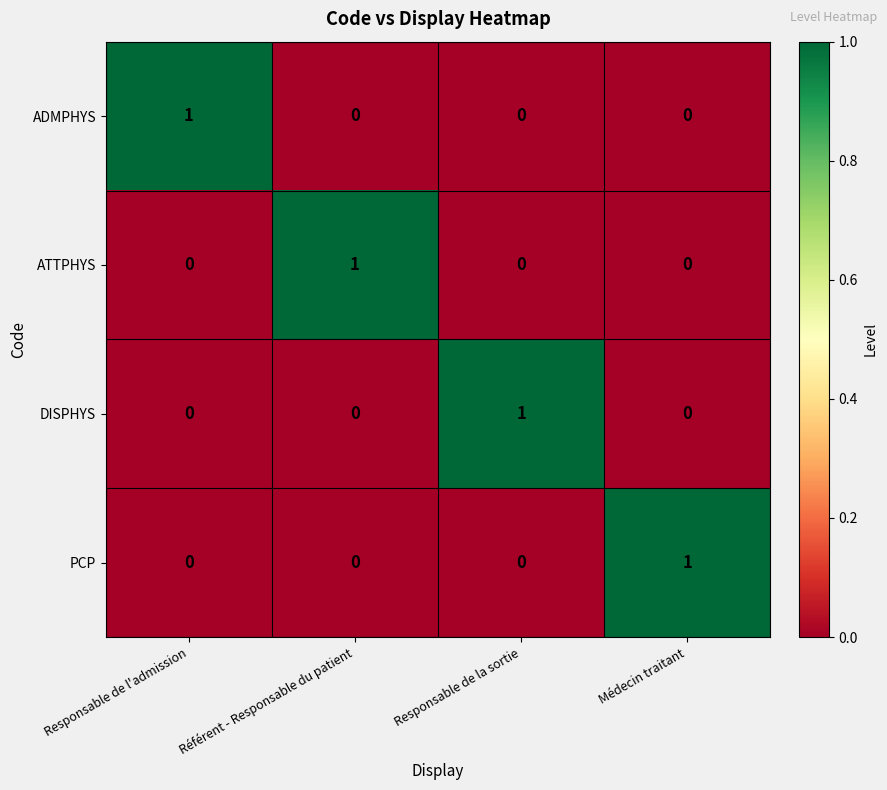

How many values in ATTPHYS are above zero?

1